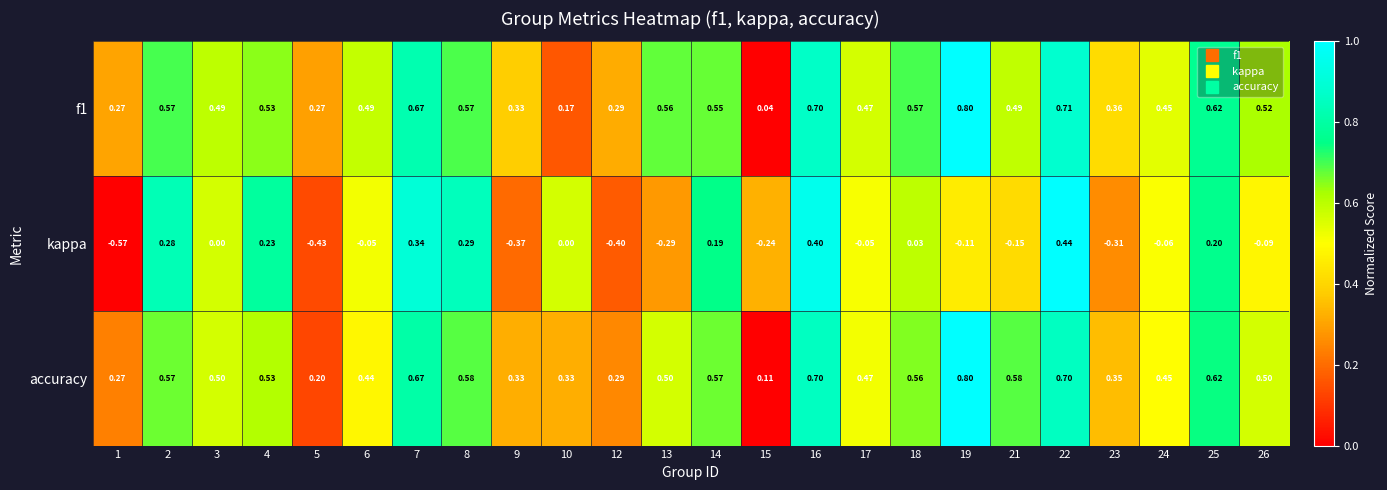

Which series has the largest total across all categories?

accuracy